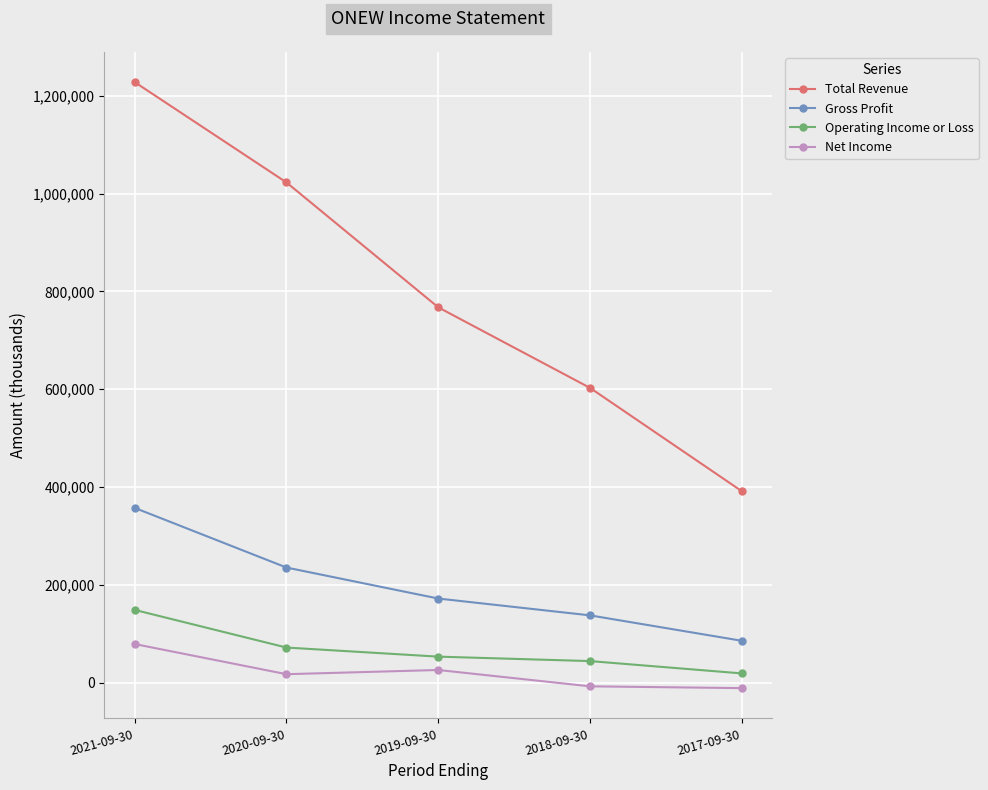

What is the label of the 5th point from the left?

2017-09-30